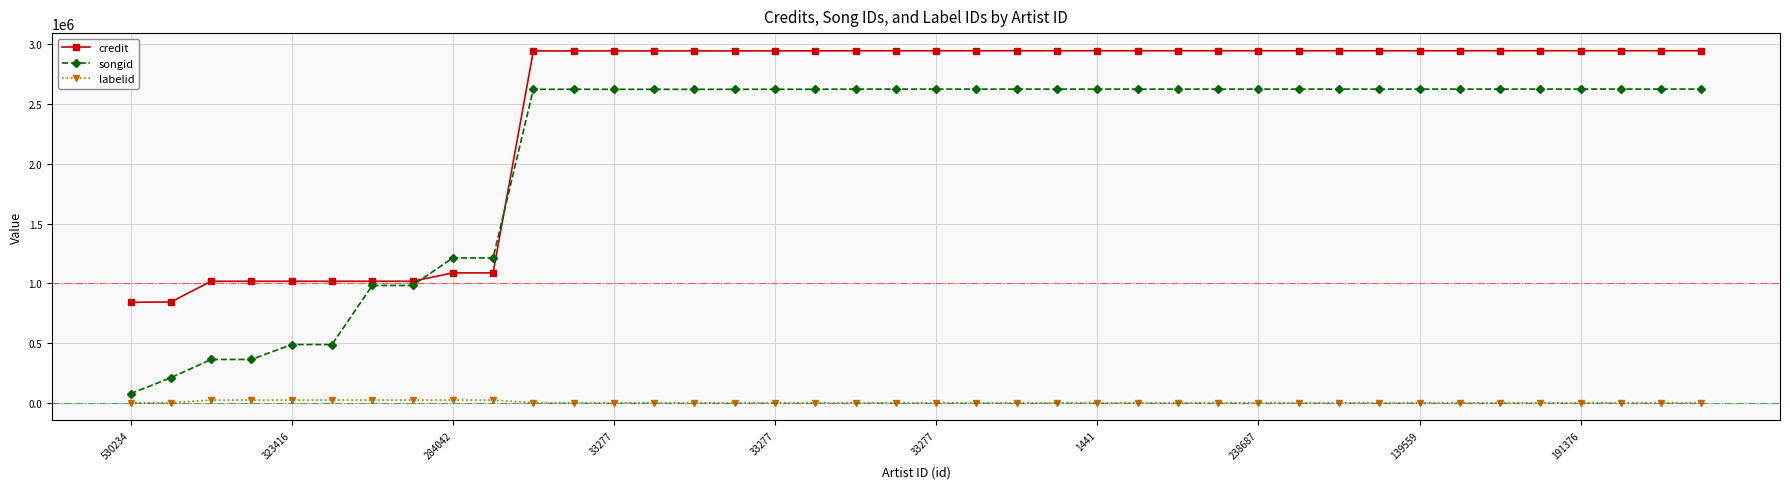

True or false: credit and labelid intersect in this chart.

False